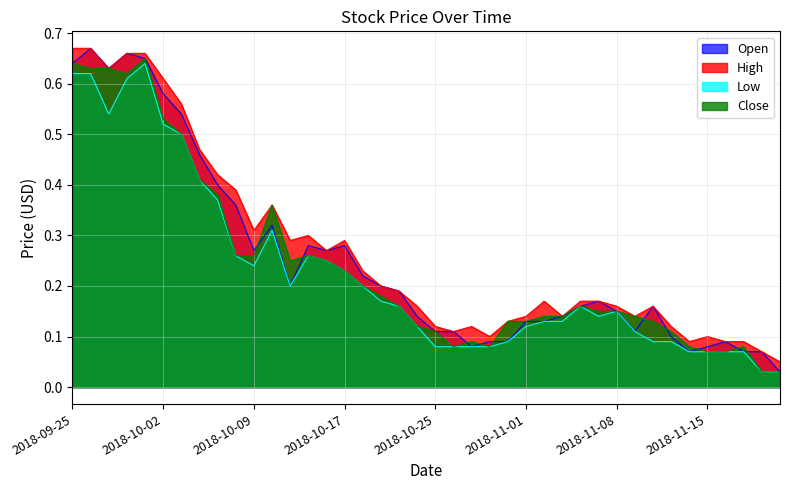

Reading right to left, transcribe all the data shown in this chart.

Open: 2018-11-21=0.0	2018-11-20=0.1	2018-11-19=0.1	2018-11-16=0.1	2018-11-15=0.1	2018-11-14=0.1	2018-11-13=0.1	2018-11-12=0.2	2018-11-09=0.1	2018-11-08=0.1	2018-11-07=0.2	2018-11-06=0.2	2018-11-05=0.1	2018-11-02=0.1	2018-11-01=0.1	2018-10-31=0.1	2018-10-30=0.1	2018-10-29=0.1	2018-10-26=0.1	2018-10-25=0.1	2018-10-24=0.1	2018-10-22=0.2	2018-10-19=0.2	2018-10-18=0.2	2018-10-17=0.3	2018-10-16=0.3	2018-10-12=0.3	2018-10-11=0.2	2018-10-10=0.3	2018-10-09=0.3	2018-10-08=0.4	2018-10-05=0.4	2018-10-04=0.5	2018-10-03=0.5	2018-10-02=0.6	2018-10-01=0.7	2018-09-28=0.7	2018-09-27=0.6	2018-09-26=0.7	2018-09-25=0.6
High: 2018-11-21=0.1	2018-11-20=0.1	2018-11-19=0.1	2018-11-16=0.1	2018-11-15=0.1	2018-11-14=0.1	2018-11-13=0.1	2018-11-12=0.2	2018-11-09=0.1	2018-11-08=0.2	2018-11-07=0.2	2018-11-06=0.2	2018-11-05=0.1	2018-11-02=0.2	2018-11-01=0.1	2018-10-31=0.1	2018-10-30=0.1	2018-10-29=0.1	2018-10-26=0.1	2018-10-25=0.1	2018-10-24=0.2	2018-10-22=0.2	2018-10-19=0.2	2018-10-18=0.2	2018-10-17=0.3	2018-10-16=0.3	2018-10-12=0.3	2018-10-11=0.3	2018-10-10=0.4	2018-10-09=0.3	2018-10-08=0.4	2018-10-05=0.4	2018-10-04=0.5	2018-10-03=0.6	2018-10-02=0.6	2018-10-01=0.7	2018-09-28=0.7	2018-09-27=0.6	2018-09-26=0.7	2018-09-25=0.7
Low: 2018-11-21=0.0	2018-11-20=0.0	2018-11-19=0.1	2018-11-16=0.1	2018-11-15=0.1	2018-11-14=0.1	2018-11-13=0.1	2018-11-12=0.1	2018-11-09=0.1	2018-11-08=0.1	2018-11-07=0.1	2018-11-06=0.2	2018-11-05=0.1	2018-11-02=0.1	2018-11-01=0.1	2018-10-31=0.1	2018-10-30=0.1	2018-10-29=0.1	2018-10-26=0.1	2018-10-25=0.1	2018-10-24=0.1	2018-10-22=0.2	2018-10-19=0.2	2018-10-18=0.2	2018-10-17=0.2	2018-10-16=0.2	2018-10-12=0.3	2018-10-11=0.2	2018-10-10=0.3	2018-10-09=0.2	2018-10-08=0.3	2018-10-05=0.4	2018-10-04=0.4	2018-10-03=0.5	2018-10-02=0.5	2018-10-01=0.6	2018-09-28=0.6	2018-09-27=0.5	2018-09-26=0.6	2018-09-25=0.6
Close: 2018-11-21=0.0	2018-11-20=0.0	2018-11-19=0.1	2018-11-16=0.1	2018-11-15=0.1	2018-11-14=0.1	2018-11-13=0.1	2018-11-12=0.1	2018-11-09=0.1	2018-11-08=0.1	2018-11-07=0.1	2018-11-06=0.2	2018-11-05=0.1	2018-11-02=0.1	2018-11-01=0.1	2018-10-31=0.1	2018-10-30=0.1	2018-10-29=0.1	2018-10-26=0.1	2018-10-25=0.1	2018-10-24=0.1	2018-10-22=0.2	2018-10-19=0.2	2018-10-18=0.2	2018-10-17=0.2	2018-10-16=0.2	2018-10-12=0.3	2018-10-11=0.2	2018-10-10=0.4	2018-10-09=0.3	2018-10-08=0.3	2018-10-05=0.4	2018-10-04=0.4	2018-10-03=0.5	2018-10-02=0.5	2018-10-01=0.7	2018-09-28=0.6	2018-09-27=0.6	2018-09-26=0.6	2018-09-25=0.6